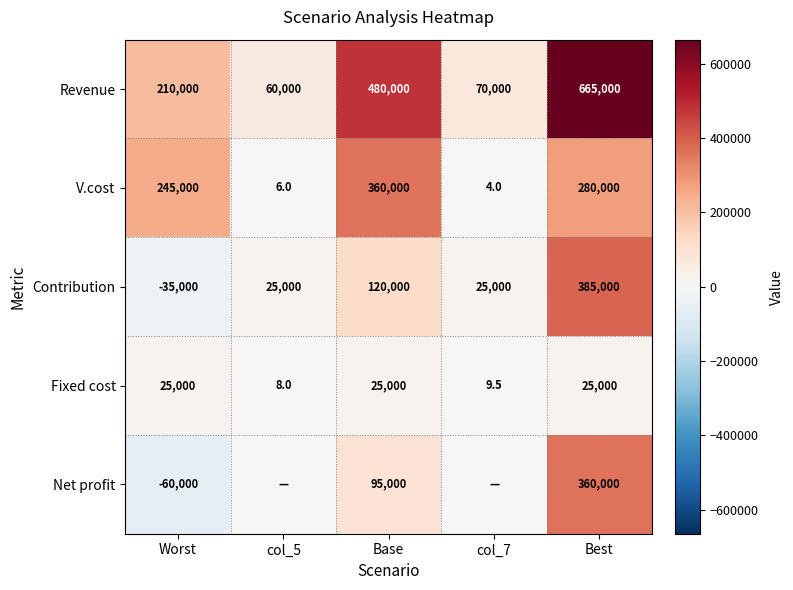

How many data points in V.cost are less than 245000?

2